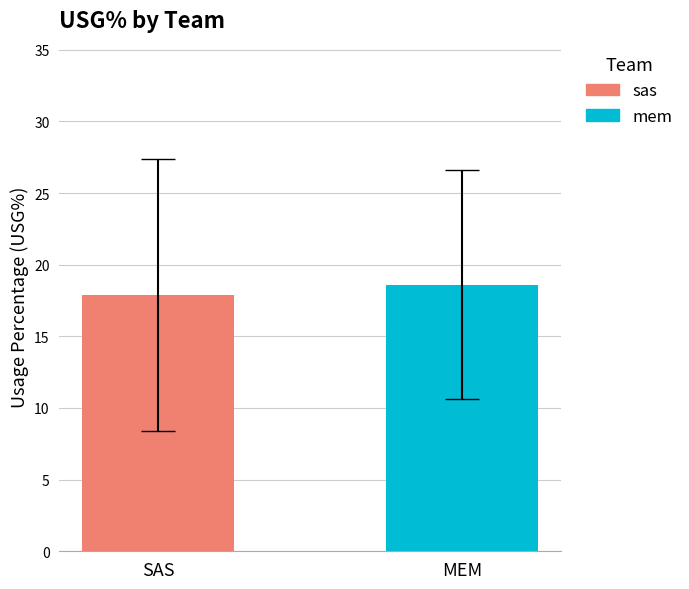

How many distinct data groups are displayed?

2